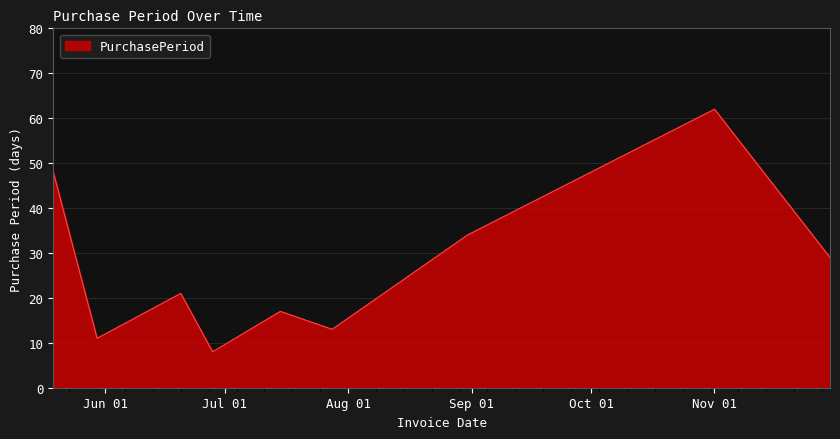

What is the difference between the maximum and minimum values?

54